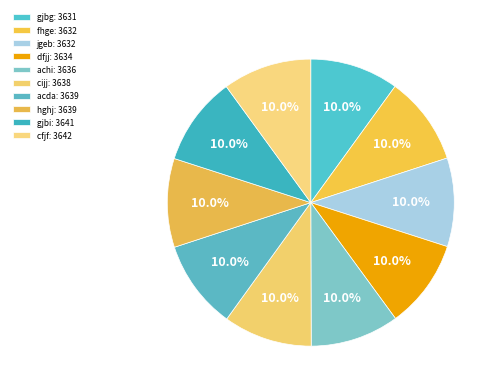

How many slices are in this pie chart?

10